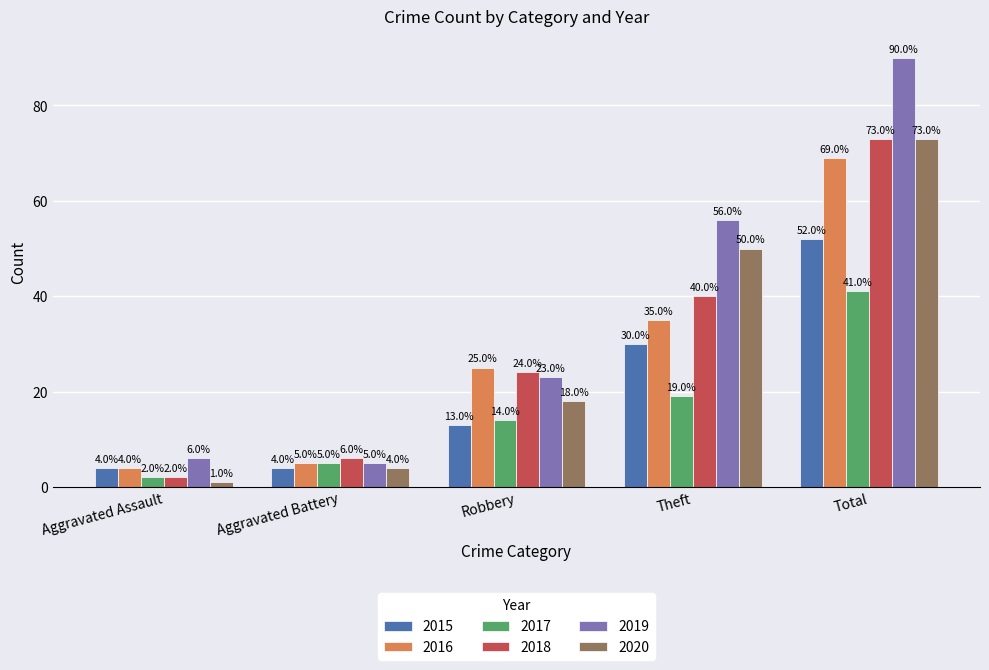

Is it true that 2017 equals 26 at Theft?

False